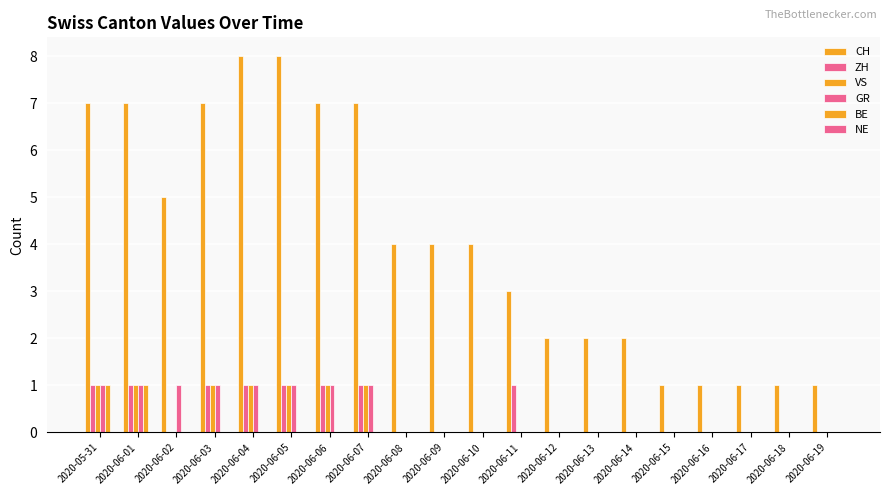

What position from the left is 2020-06-12?

13